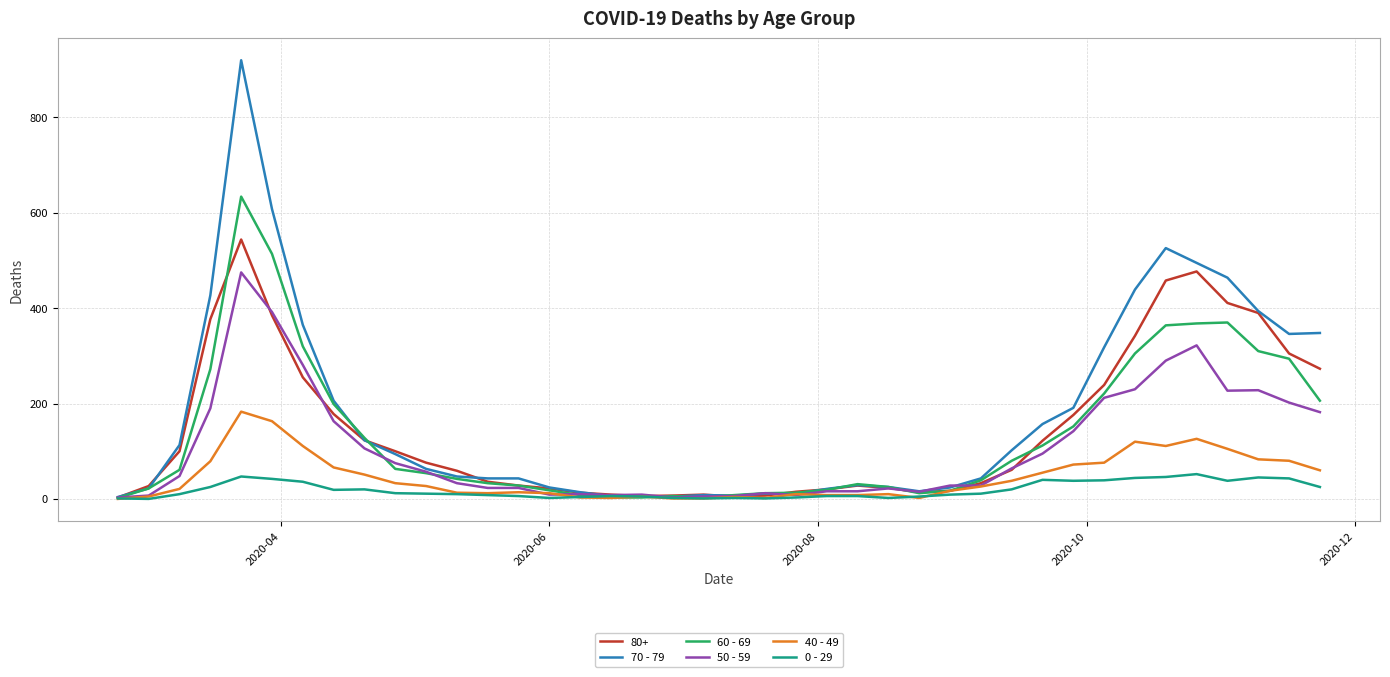

Which series has the widest spread of values?

70 - 79